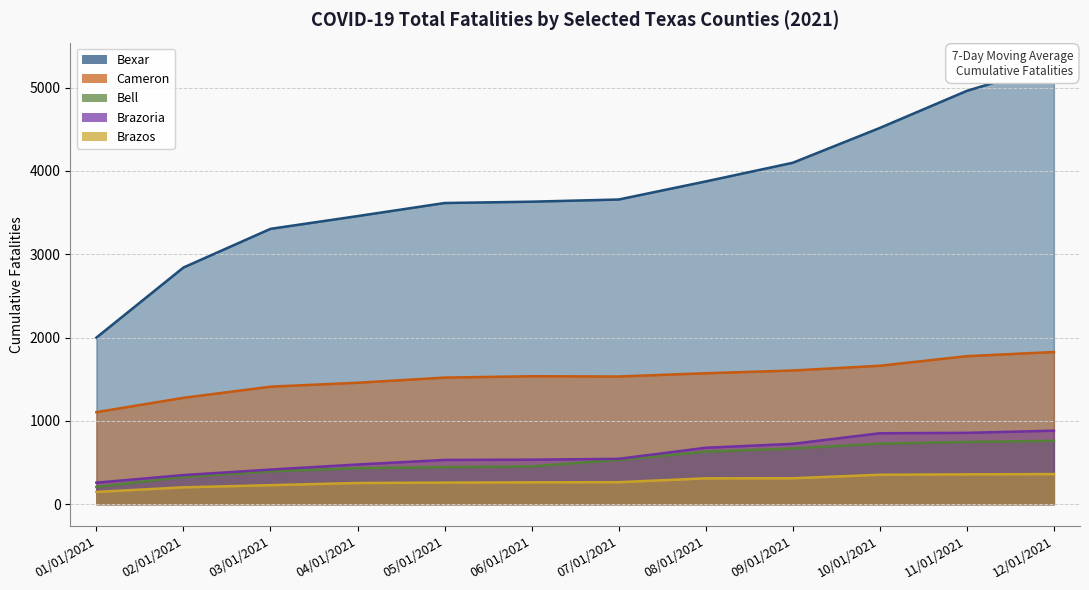

True or false: Brazos has a value of 254 at 04/01/2021.

True